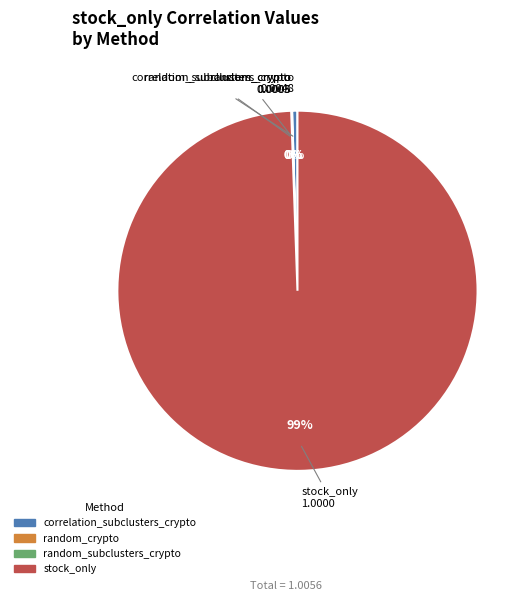

To the nearest percent, what is the average slice percentage?

25%